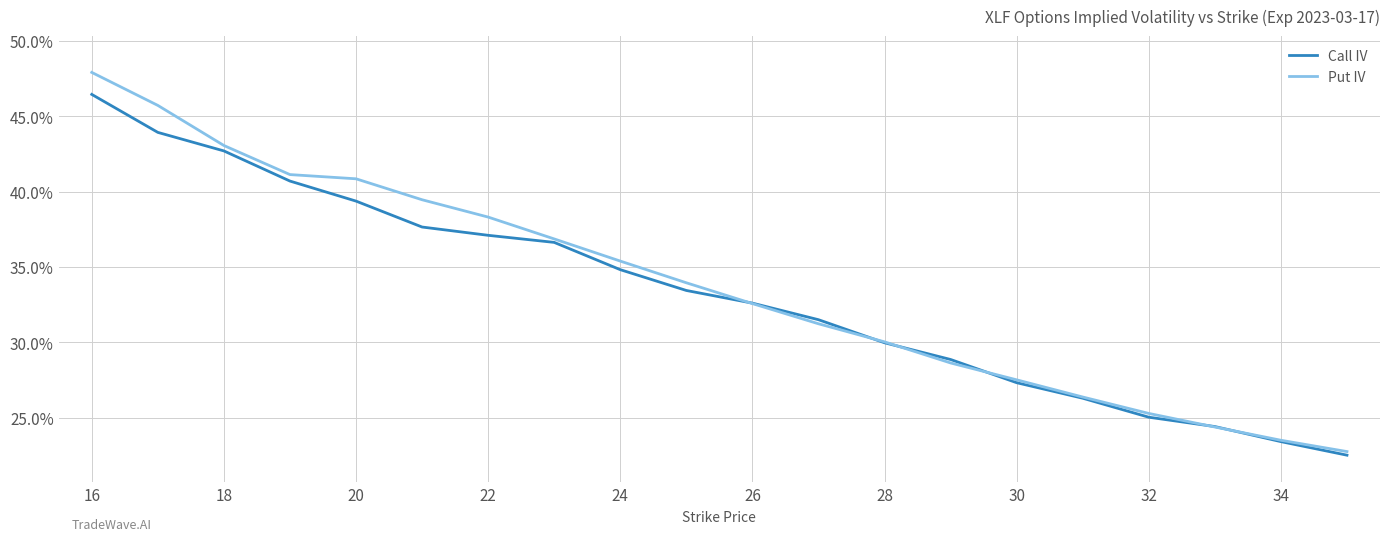

What are all the series names shown in the legend?

Call IV, Put IV